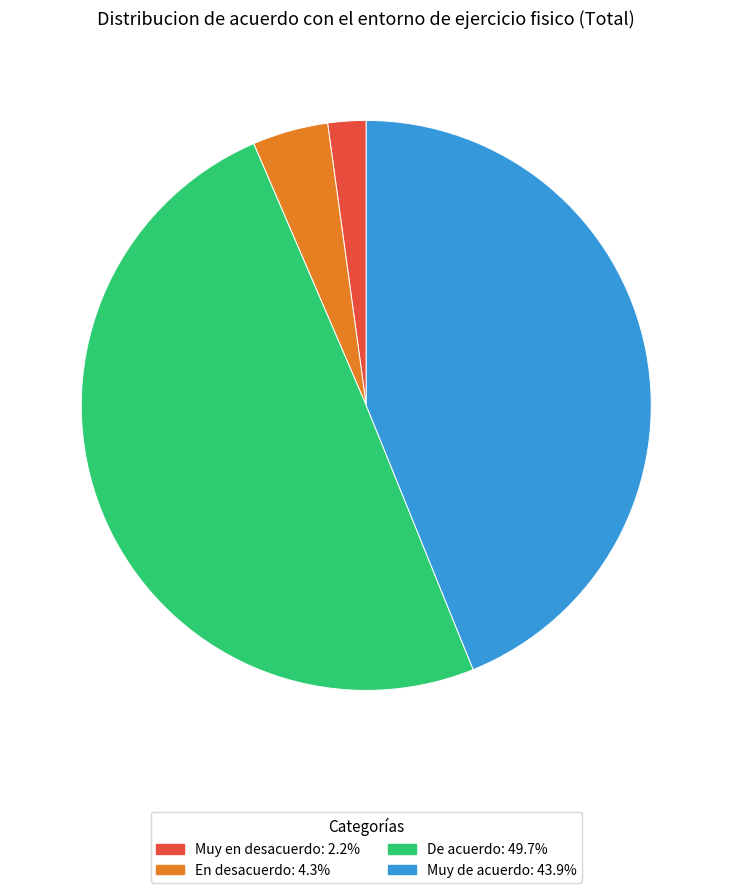

Between Muy de acuerdo and Muy en desacuerdo, which is larger?

Muy de acuerdo